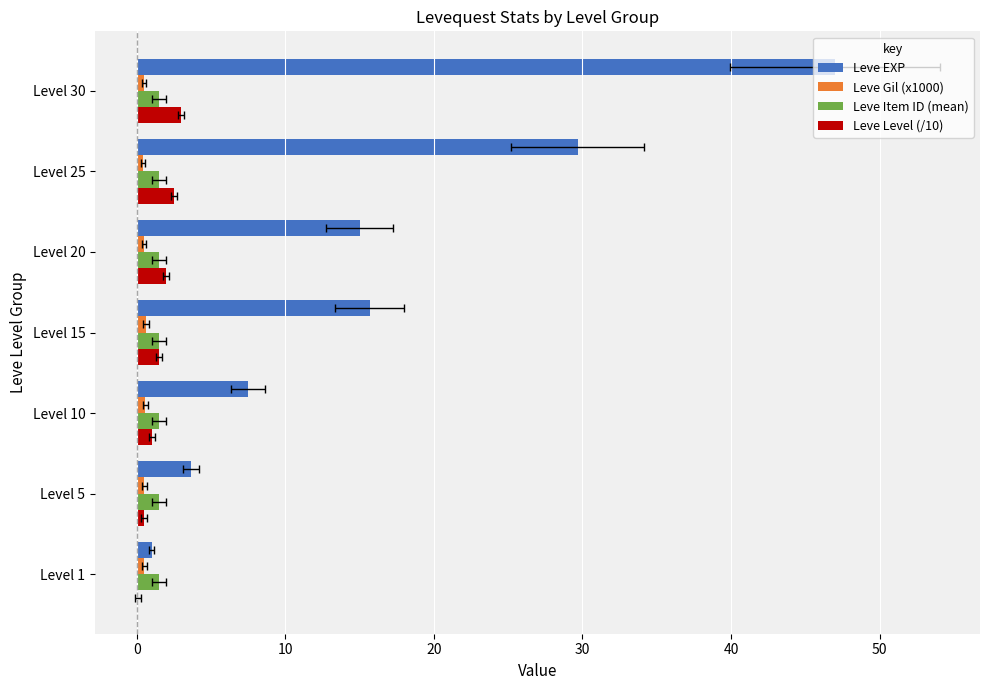

Count the Leve Gil (x1000) values in the range 0 to 1.

7